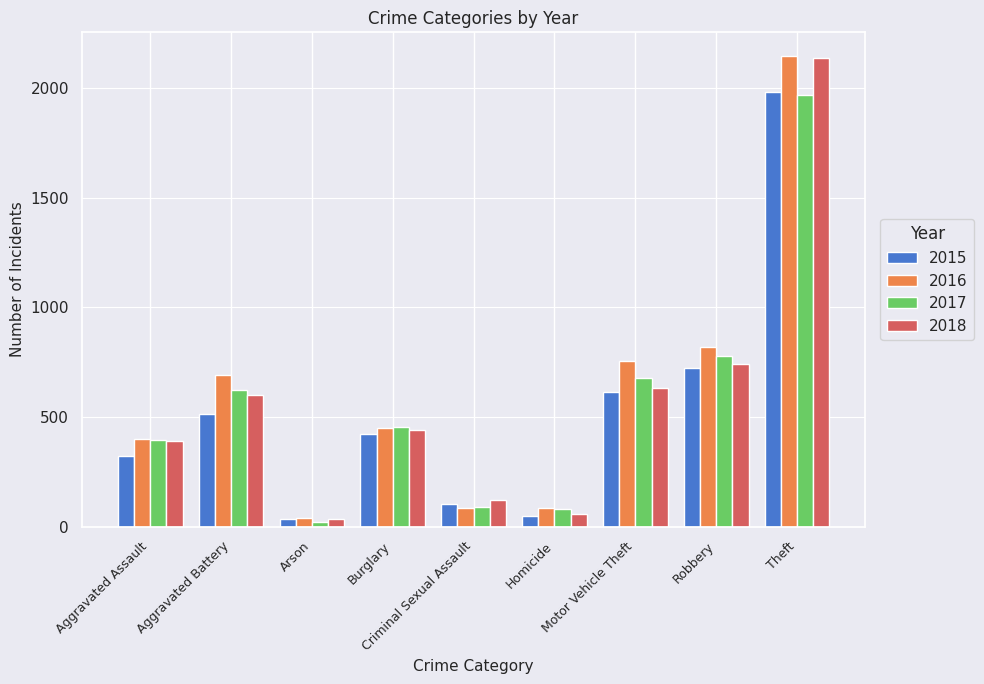

Does the chart contain any negative values?

No